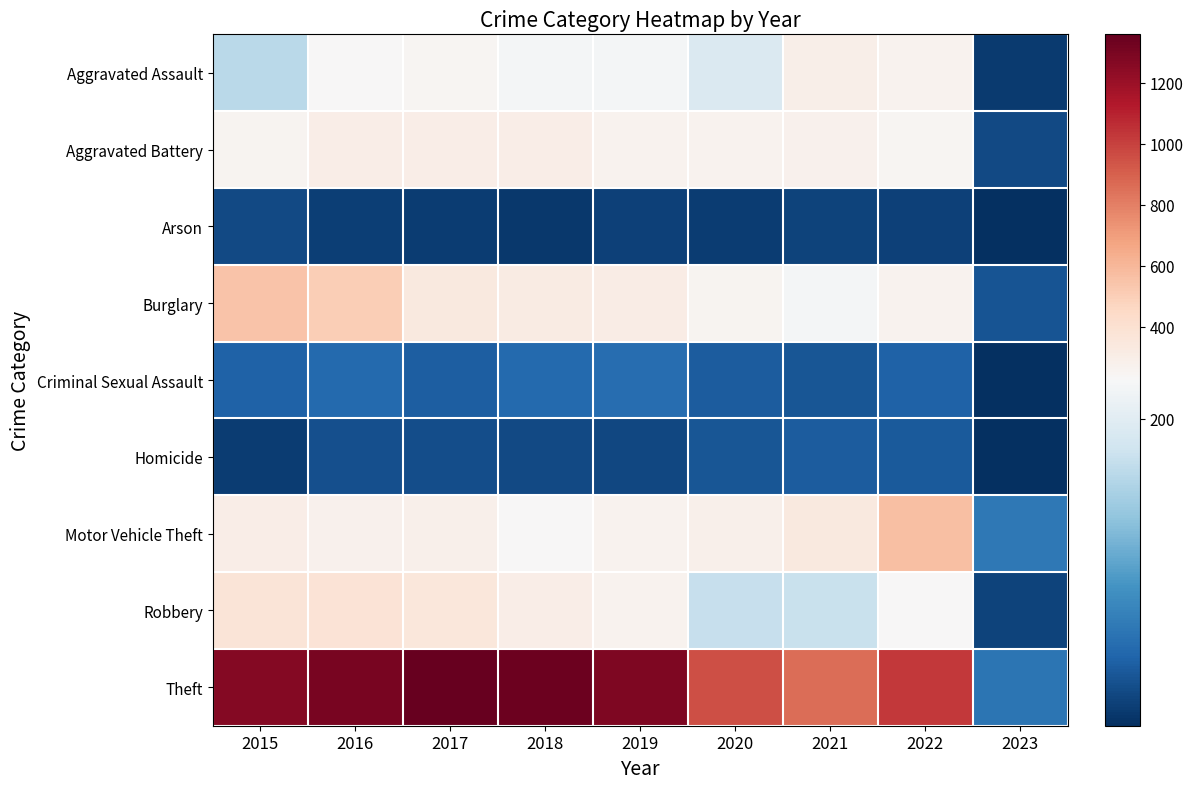

Which series has the largest total across all categories?

Theft